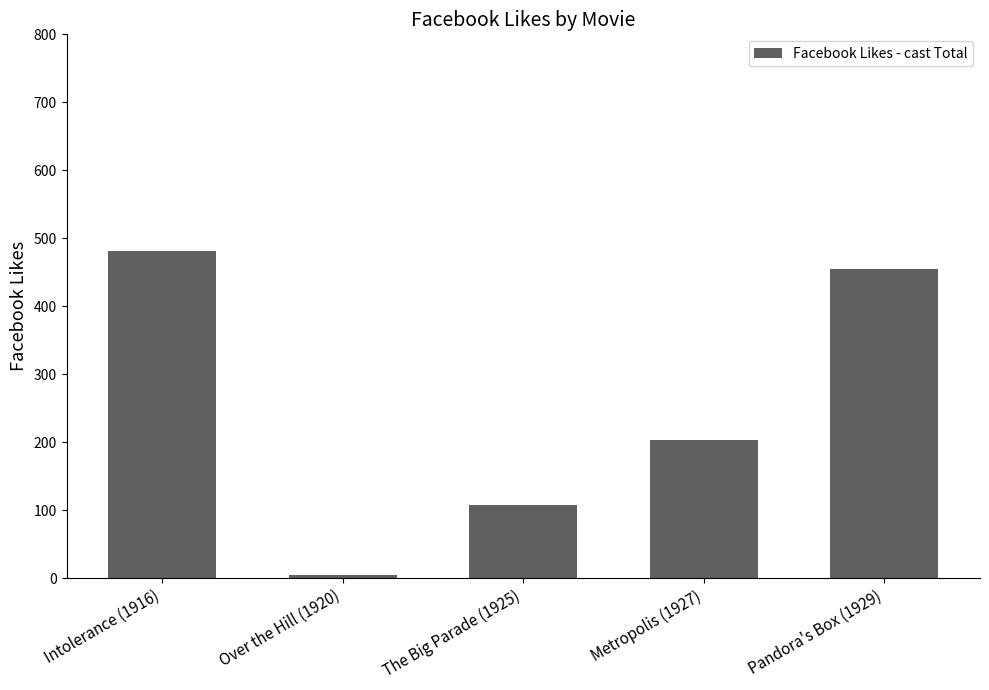

How many bars are there in total?

5